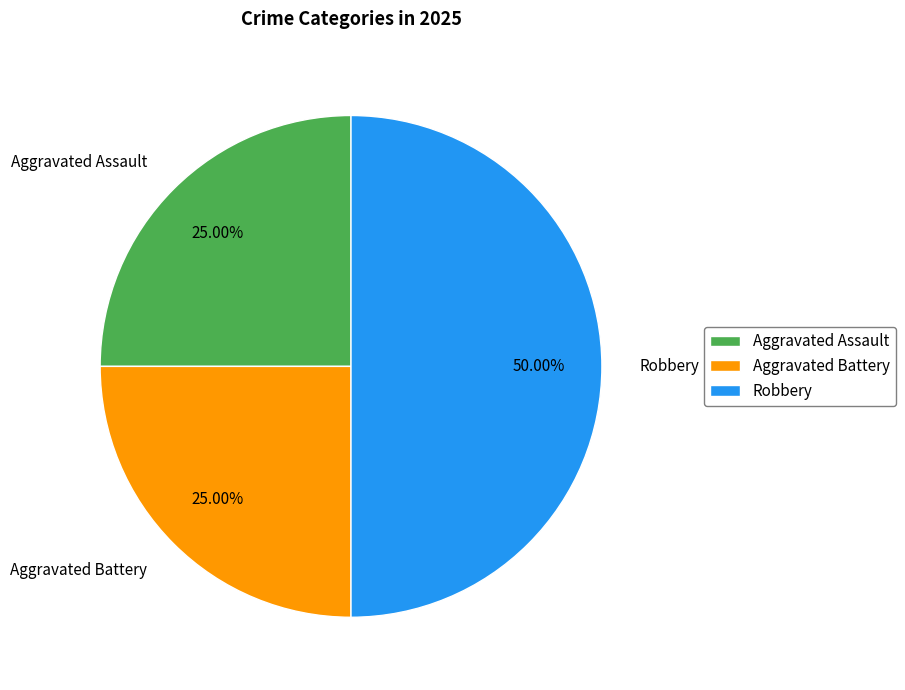

Does Aggravated Battery account for over 50% of the chart?

No